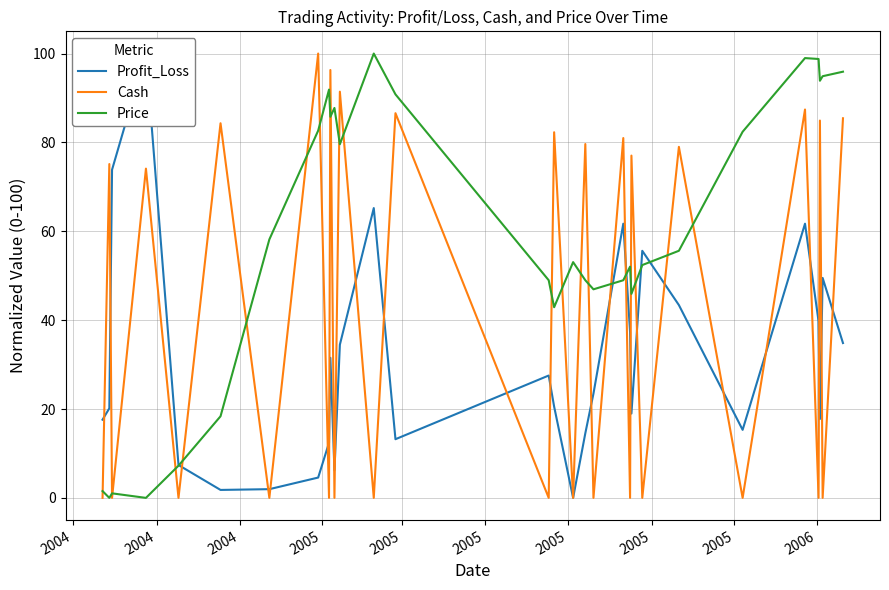

What is the maximum value for Price?

100.0